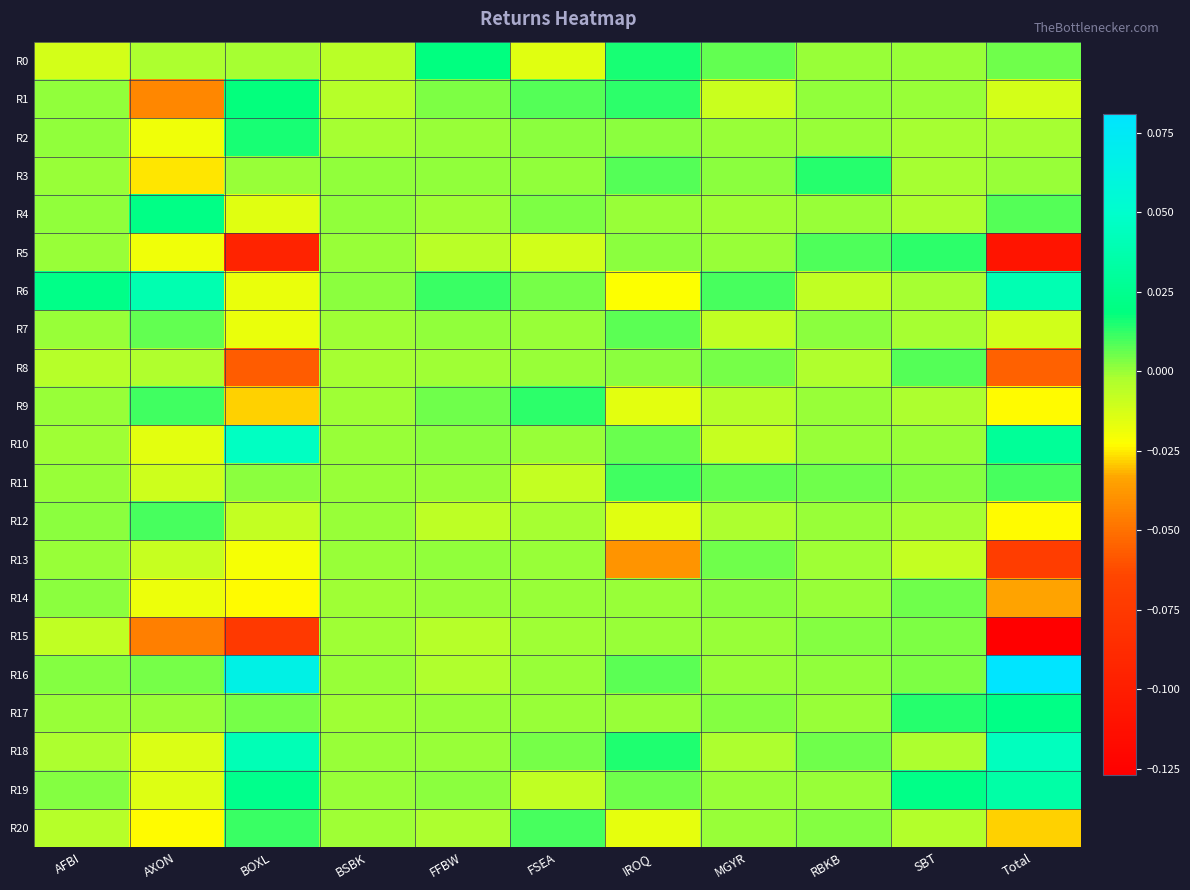

At BSBK, list the series in order from largest to smallest.

R6, R3, R4, R11, R13, R16, R19, R5, R12, R18, R10, R17, R14, R15, R7, R9, R20, R8, R2, R1, R0